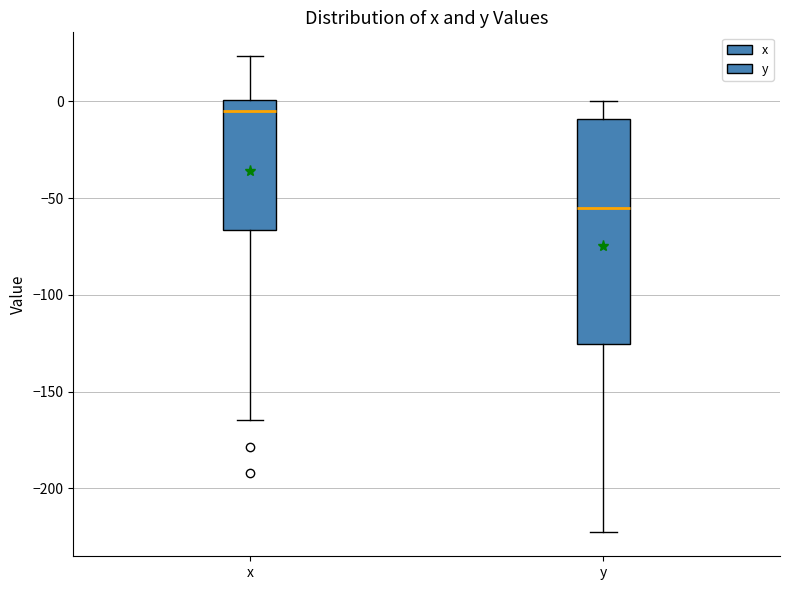

Comparing the boxes themselves (not the whiskers), which one is the tallest?

y